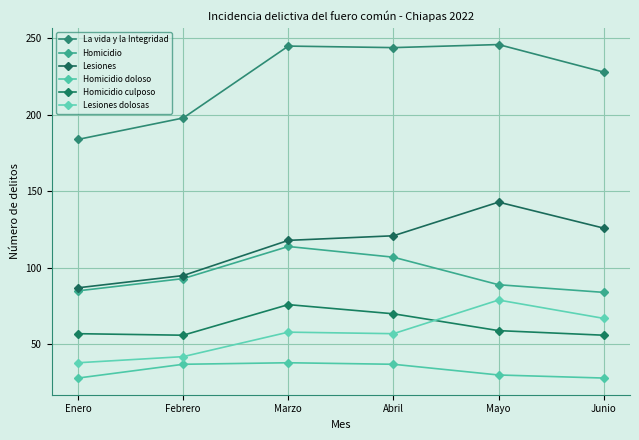

Is it true that Homicidio doloso equals 37 at Abril?

True